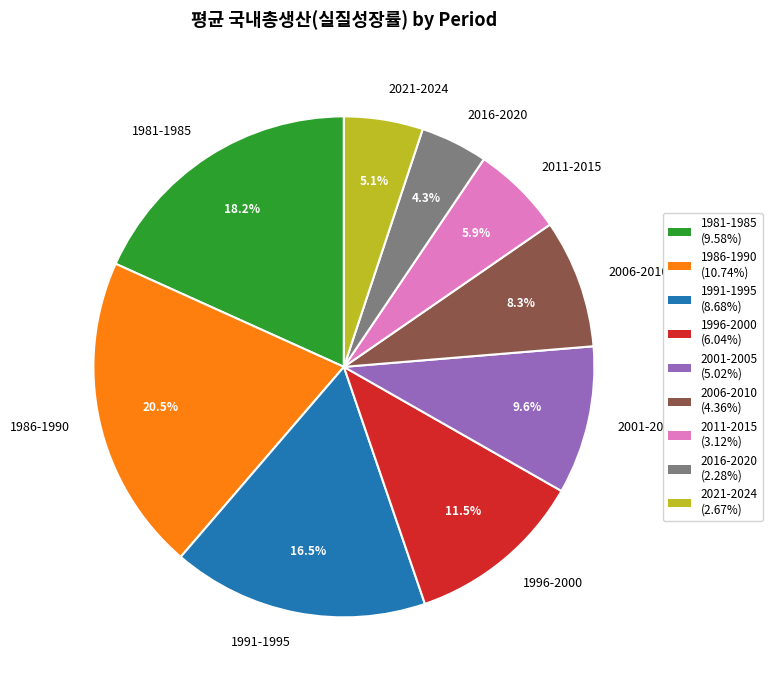

Combined, what portion of the pie is 1986-1990 and 1981-1985?

38.7%